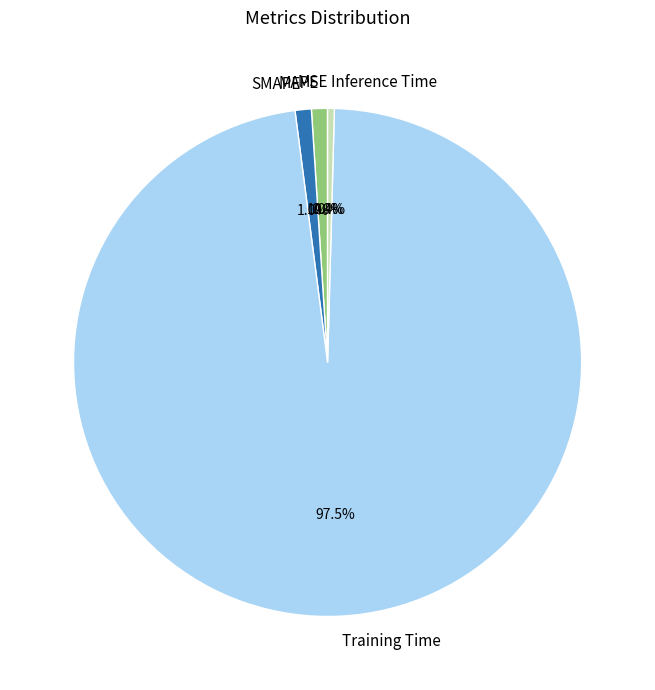

What is the total percentage of MAPE and Inference Time?

1.4%